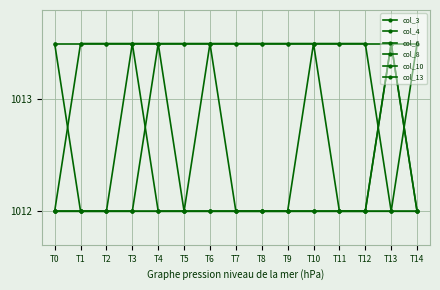

True or false: col_13 and col_6 cross at least once.

False